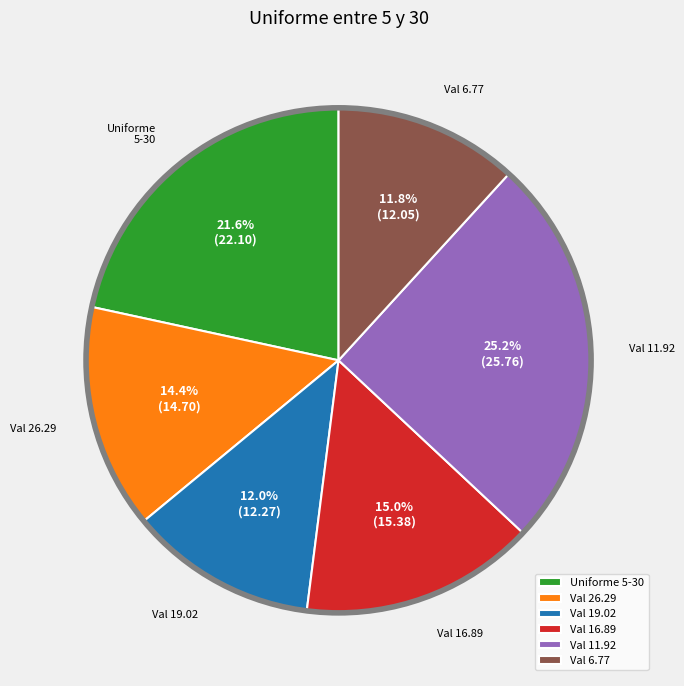

Approximately how many times larger is the value at Uniforme 5-30 compared to Val 26.29?

1.5